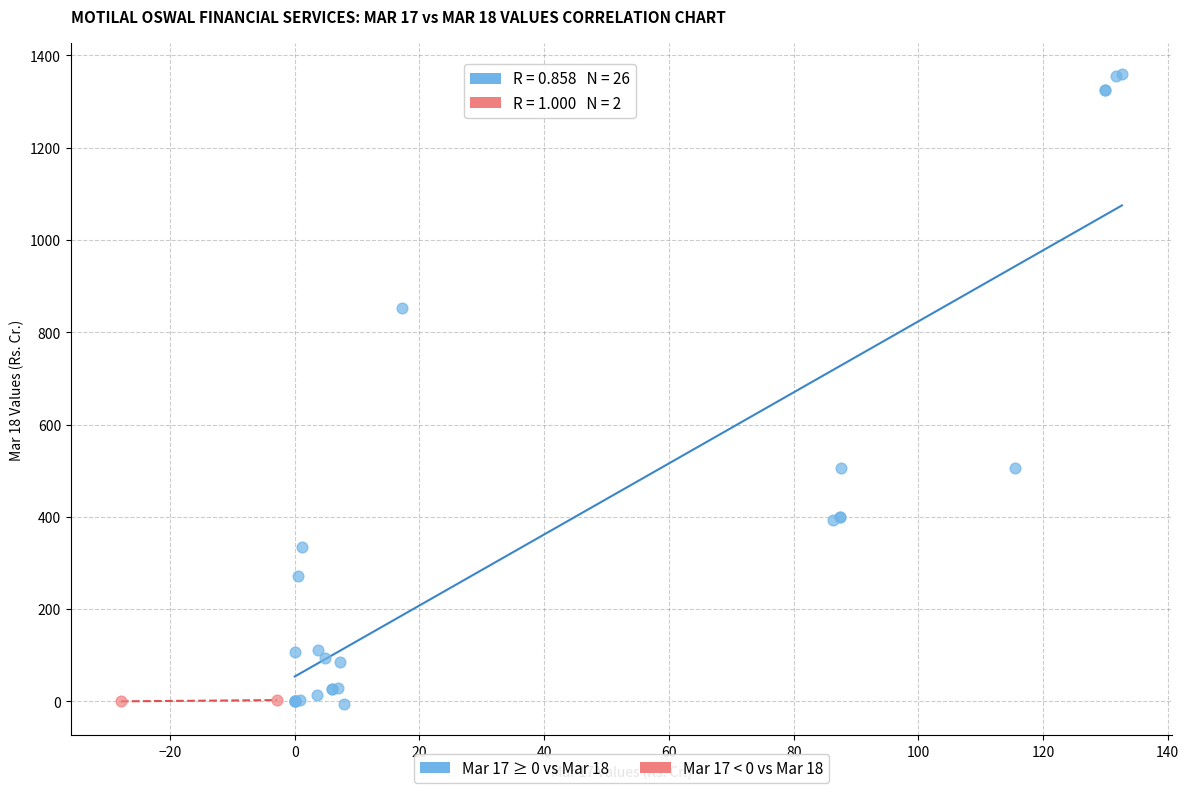

Which series has the widest spread of Y values?

Mar 17 ≥ 0 vs Mar 18